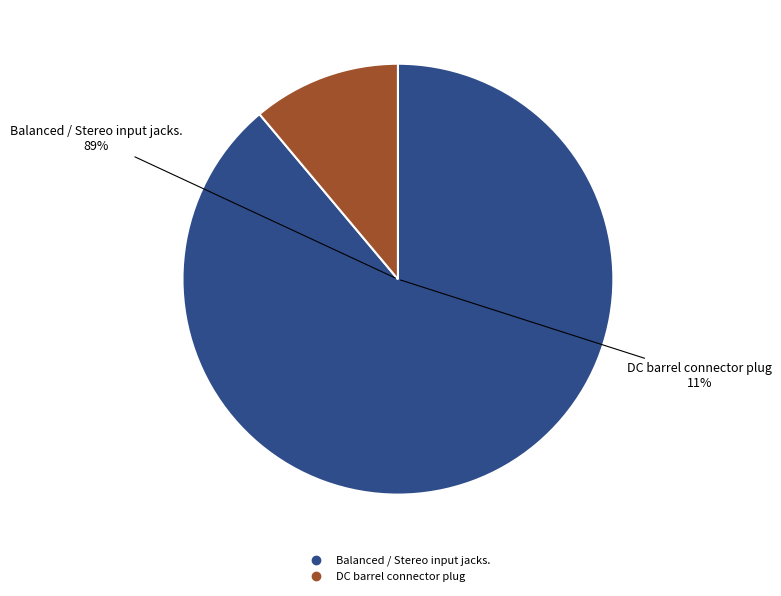

To the nearest percent, what is the average slice percentage?

50%